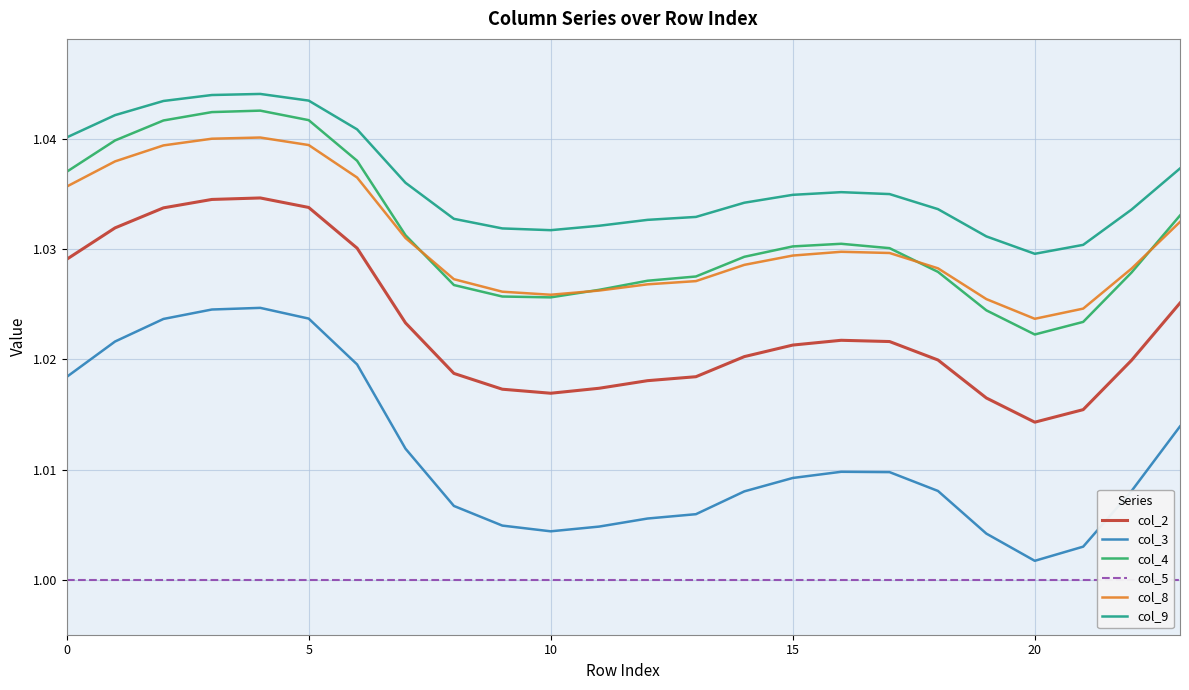

What is the smallest value displayed?

1.0